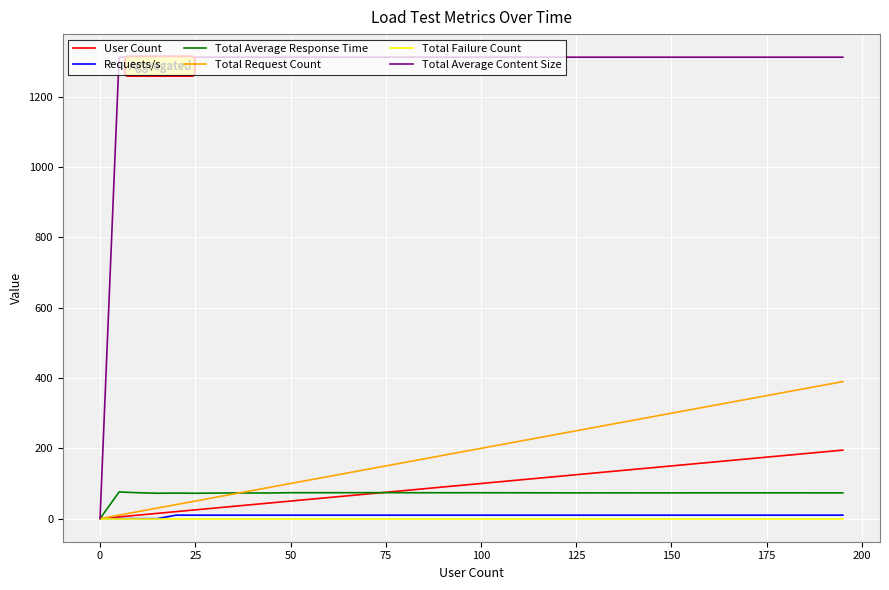

What is the maximum value shown in the chart?

1313.0